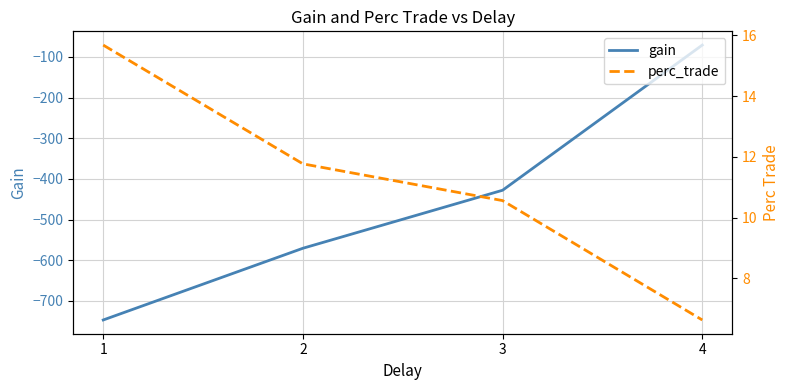

Reading left to right, extract all data points from this chart.

gain: -746.7	-570.4	-427.8	-70.8
perc_trade: 15.7	11.8	10.6	6.6